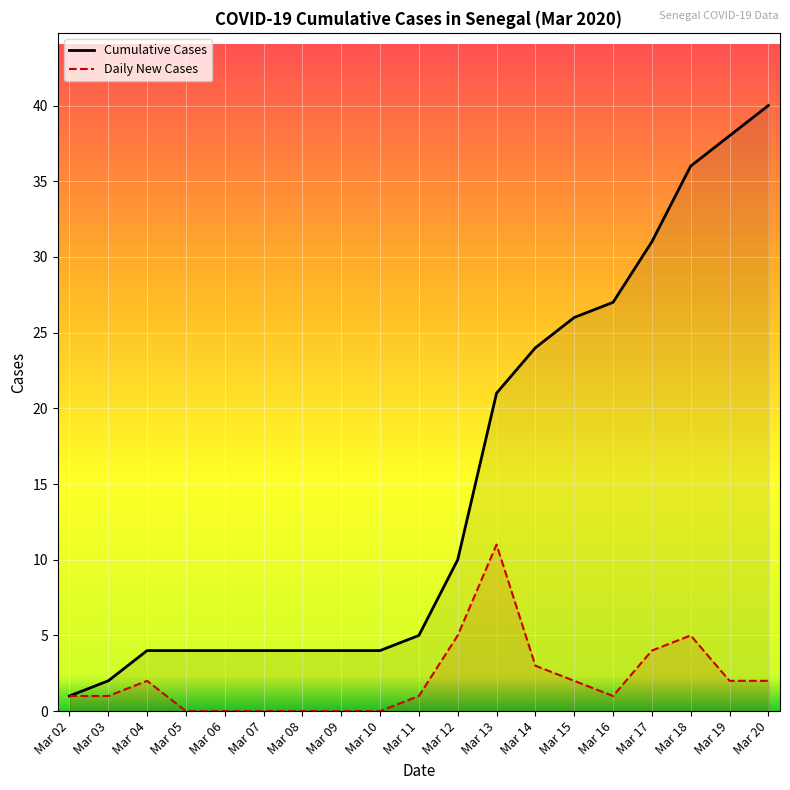

True or false: Daily New Cases has a value of 0 at Mar 02.

False